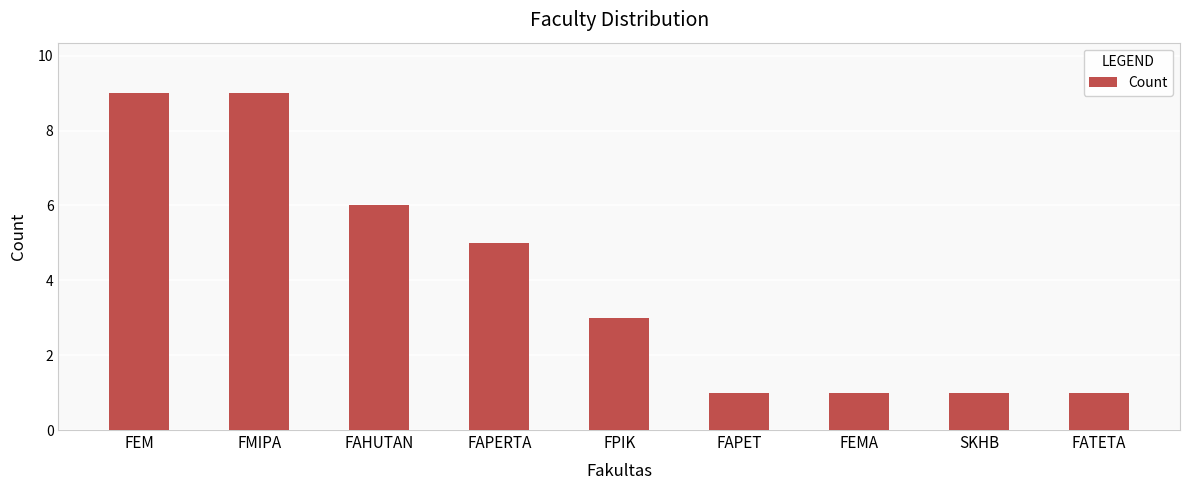

Are the bars horizontal?

No